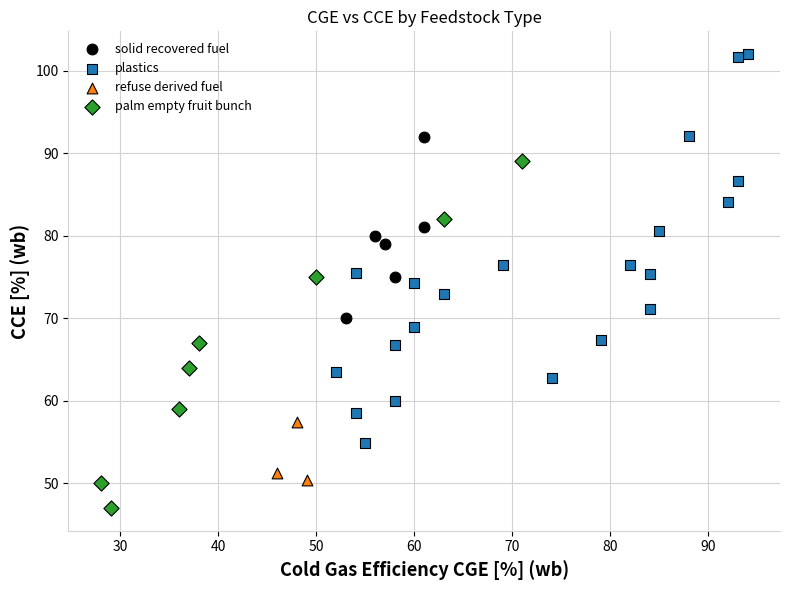

What are all the series names shown in the legend?

solid recovered fuel, plastics, refuse derived fuel, palm empty fruit bunch